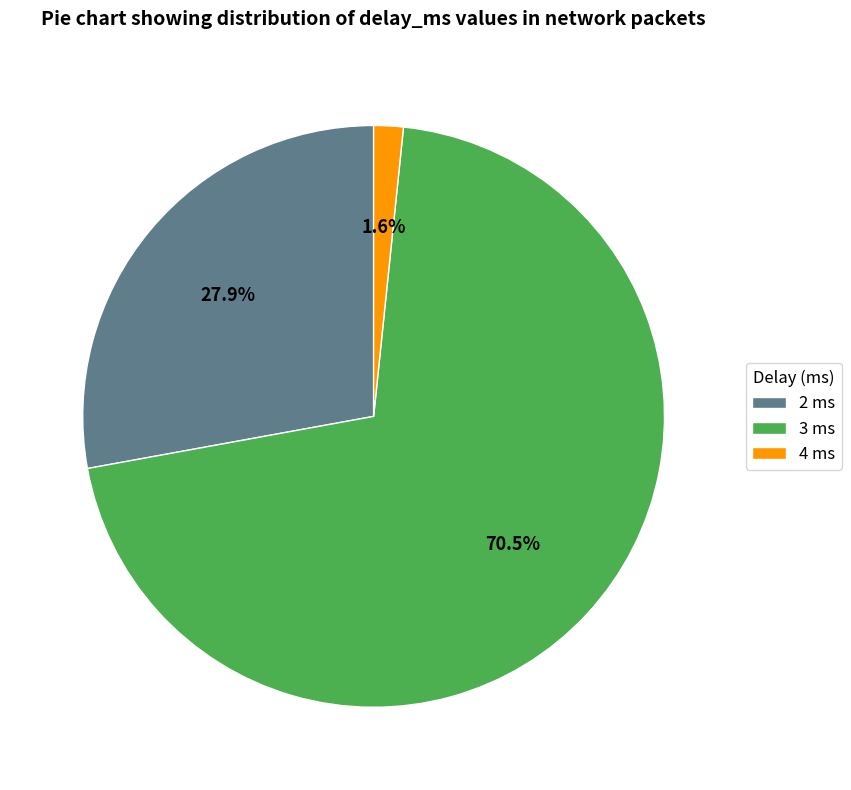

How many segments does this pie chart have?

3